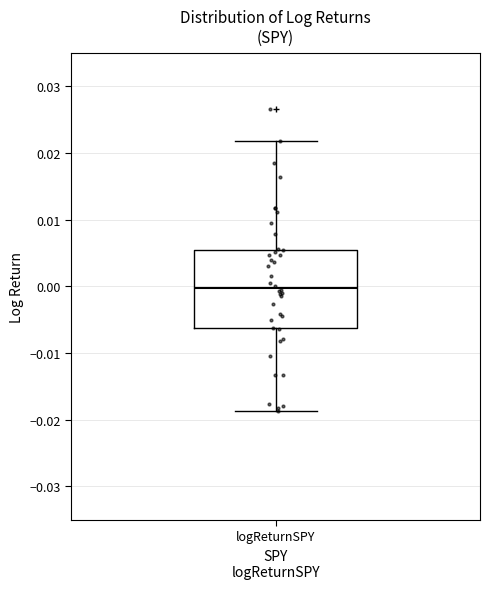

Transcribe this box plot: give where the median line is, the range the box spans, and where the two whiskers end, as read against the y-axis. The values are not printed on the chart, so give them approximately, as read against the axis.

median 0.000, box -0.006 to 0.005, whiskers -0.019 to 0.022